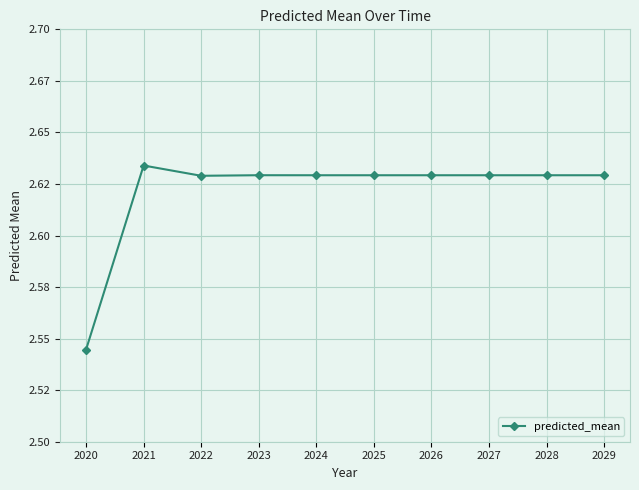

Reading right to left, extract all data points from this chart.

2.6	2.6	2.6	2.6	2.6	2.6	2.6	2.6	2.6	2.5